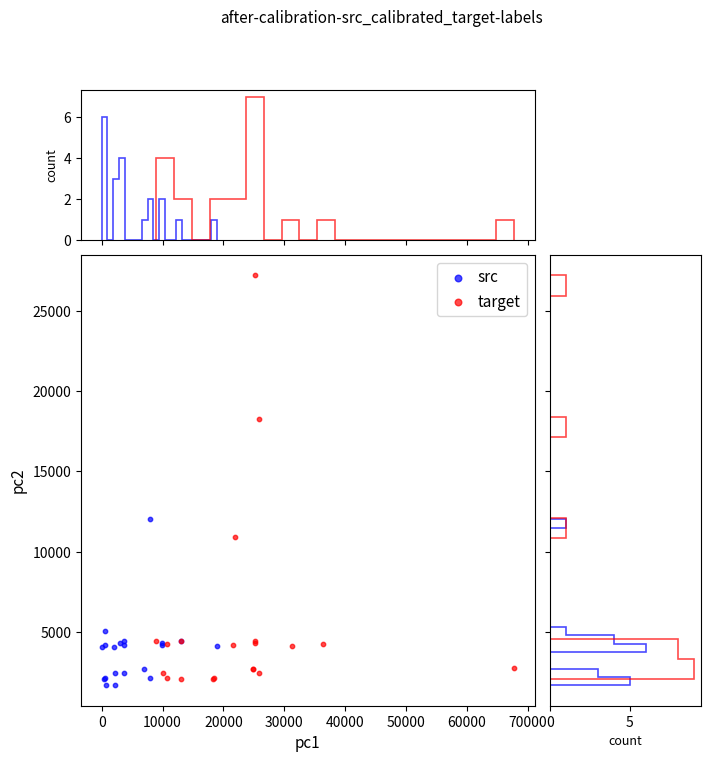

Which series reaches the maximum Y coordinate?

target